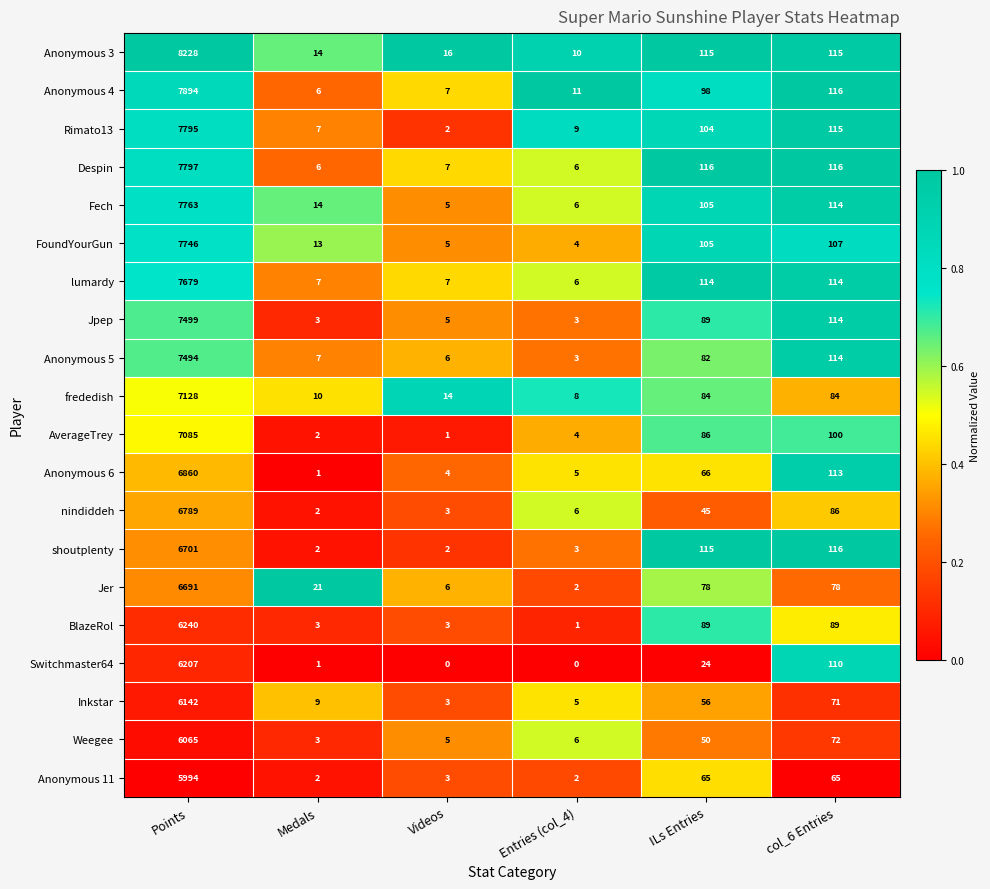

At how many categories does at least one series exceed 0?

6